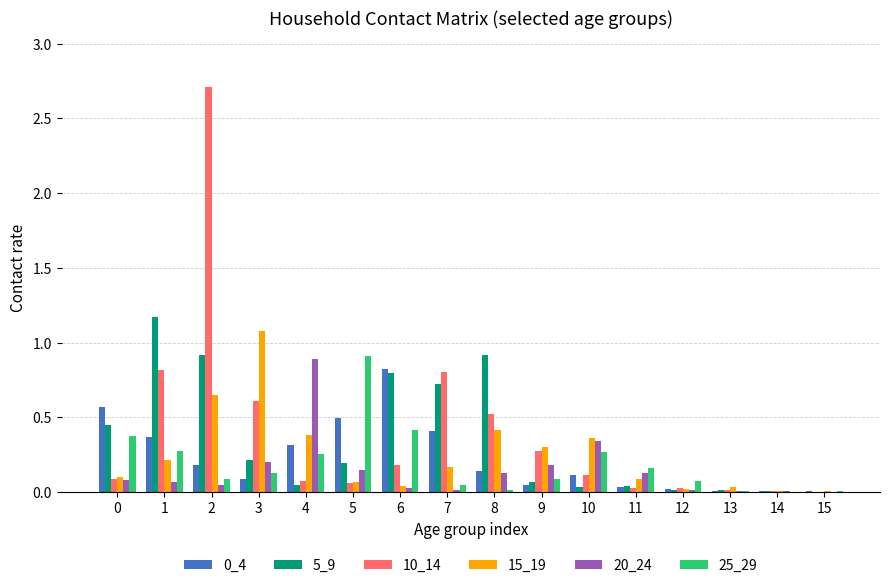

Is it true that 10_14 equals 0.0 at 14?

True